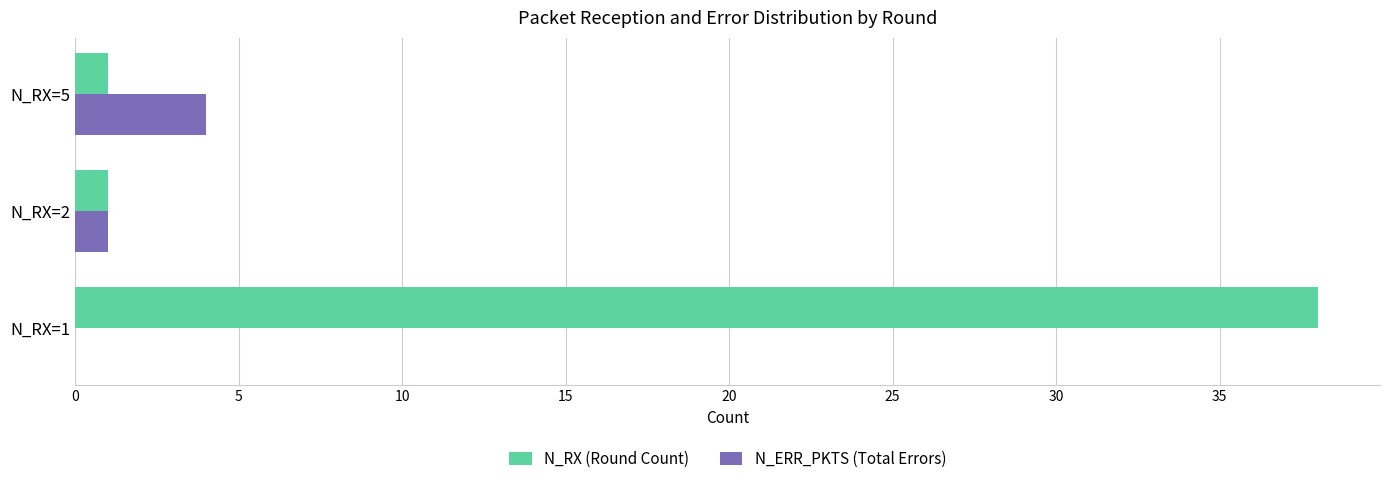

What are all the series names shown in the legend?

N_RX (Round Count), N_ERR_PKTS (Total Errors)